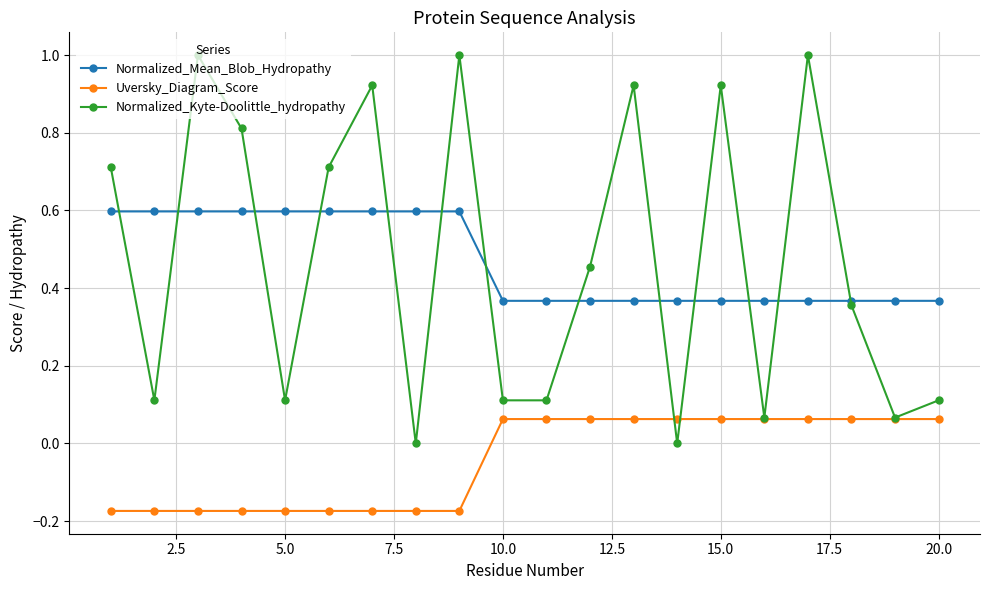

True or false: Uversky_Diagram_Score and Normalized_Mean_Blob_Hydropathy cross at least once.

False